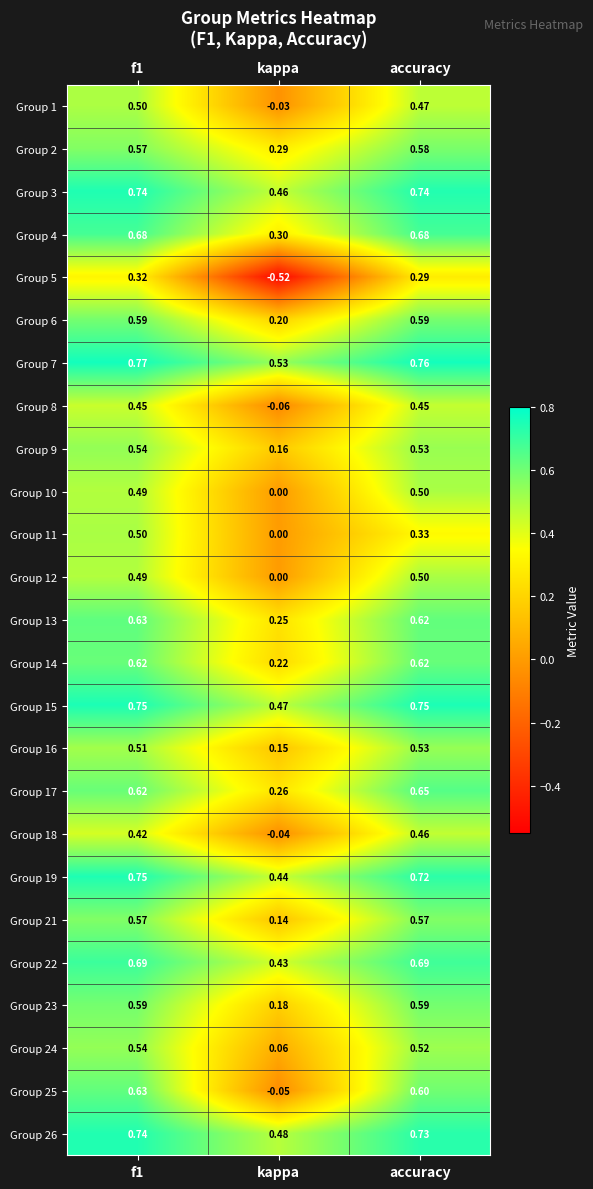

At which category is the sum across all series the highest?

f1